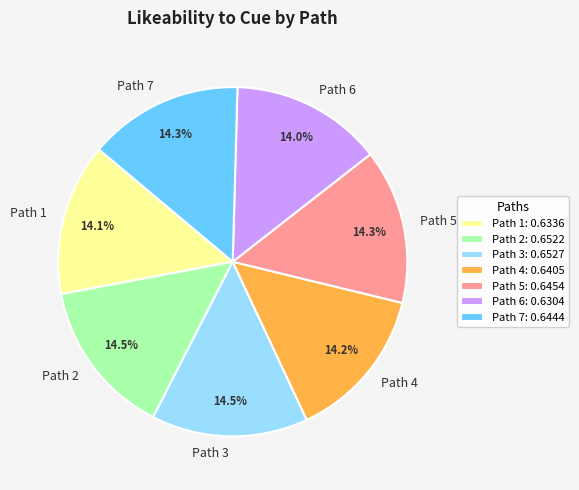

How much of the chart is everything except Path 2?

85.5%